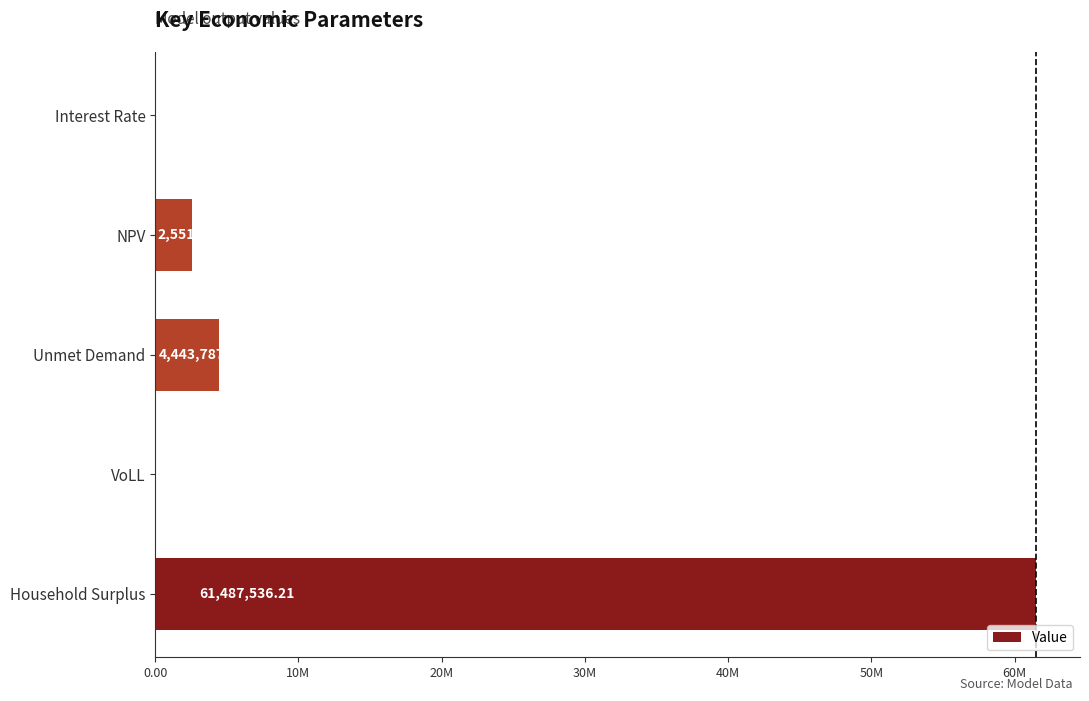

Are the bars horizontal?

Yes